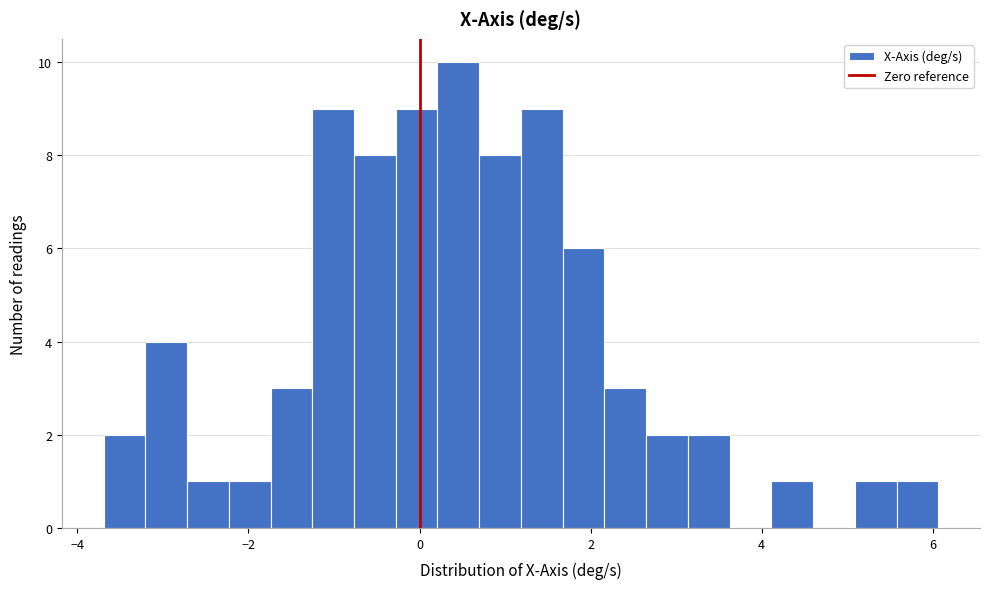

Around what value on the x-axis is the tallest bar? Give the approximate position of its centre, as read against the axis.

0.4